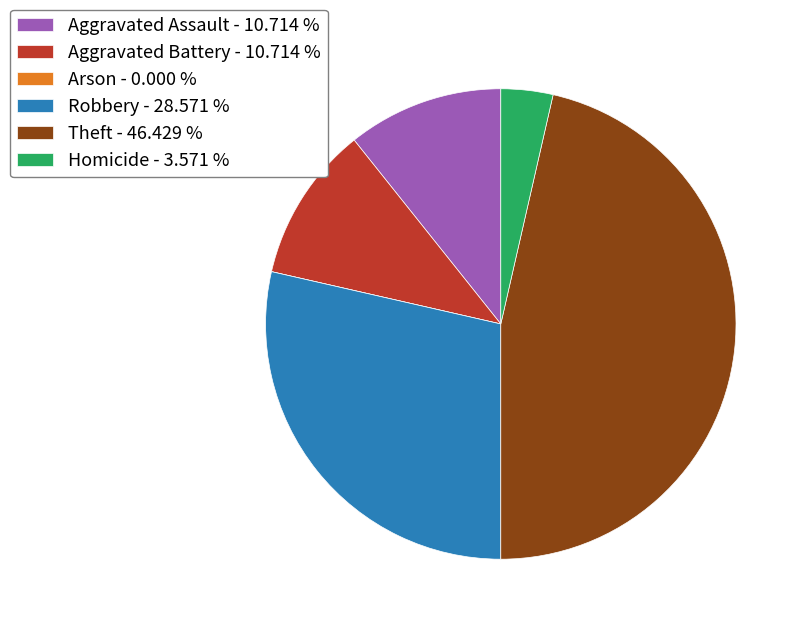

Combined, do Theft - 46.429 % and Aggravated Assault - 10.714 % account for over 50%?

Yes